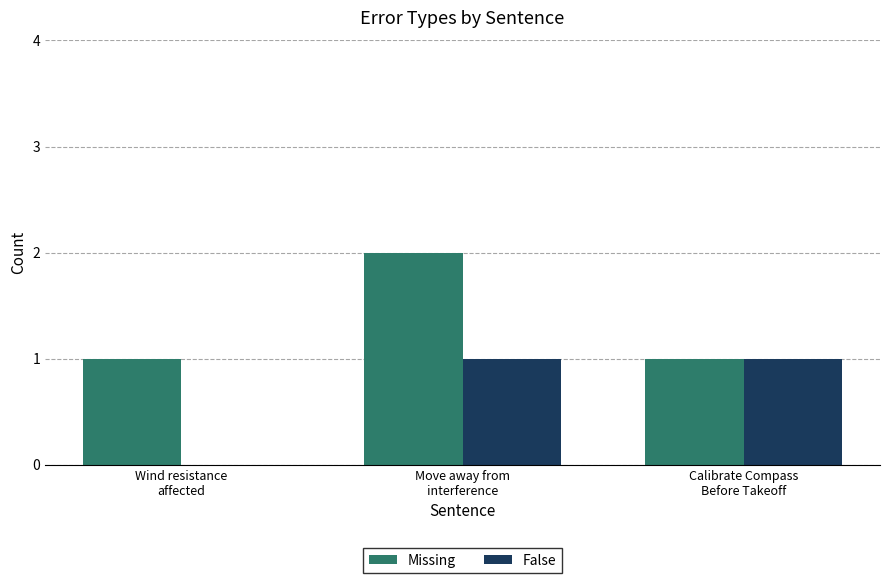

What is the sum of all Missing values?

4